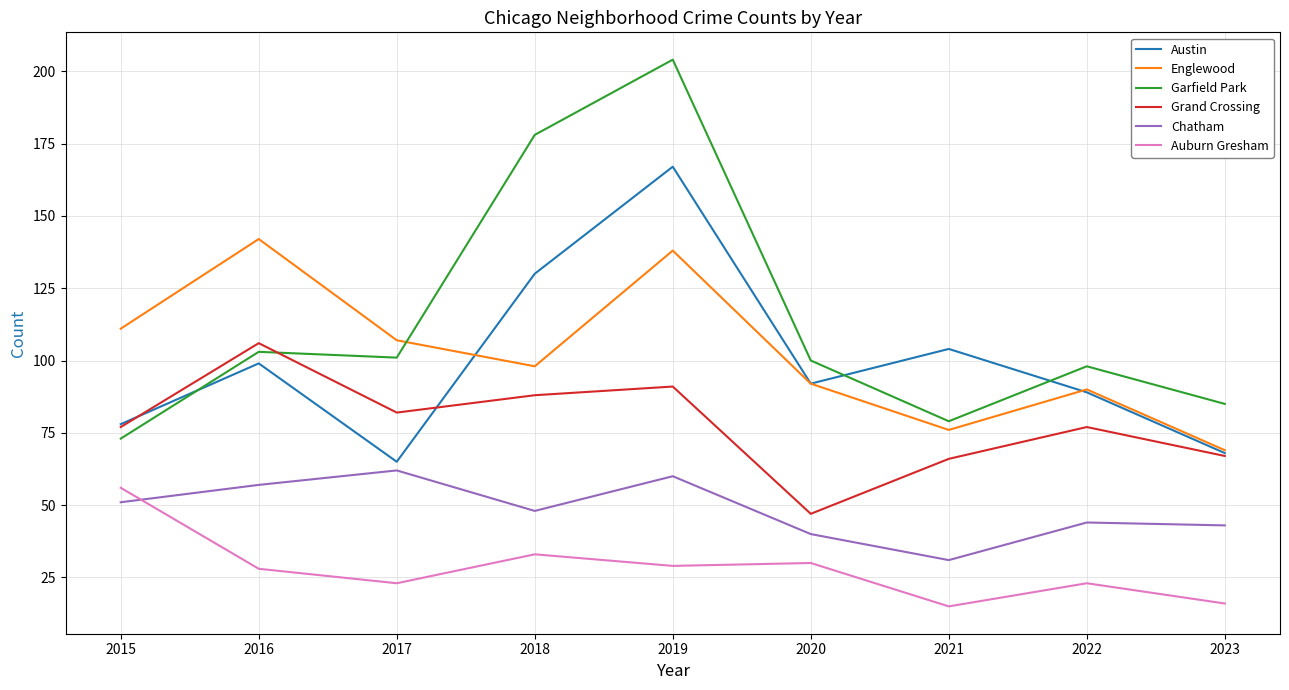

Count the number of categories in the chart.

9